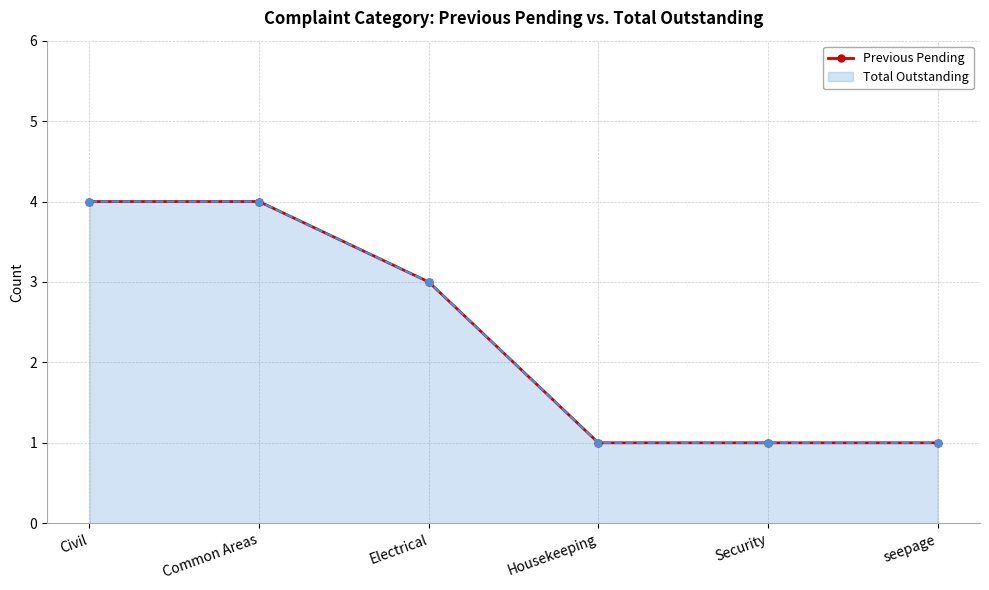

How many series are shown in this chart?

1